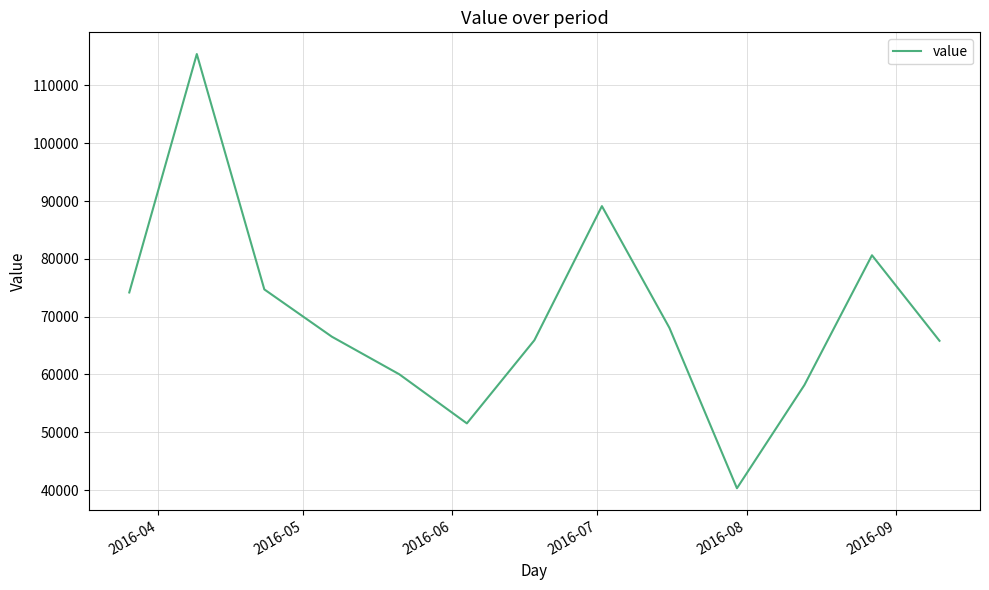

What is the minimum value shown in the chart?

40306